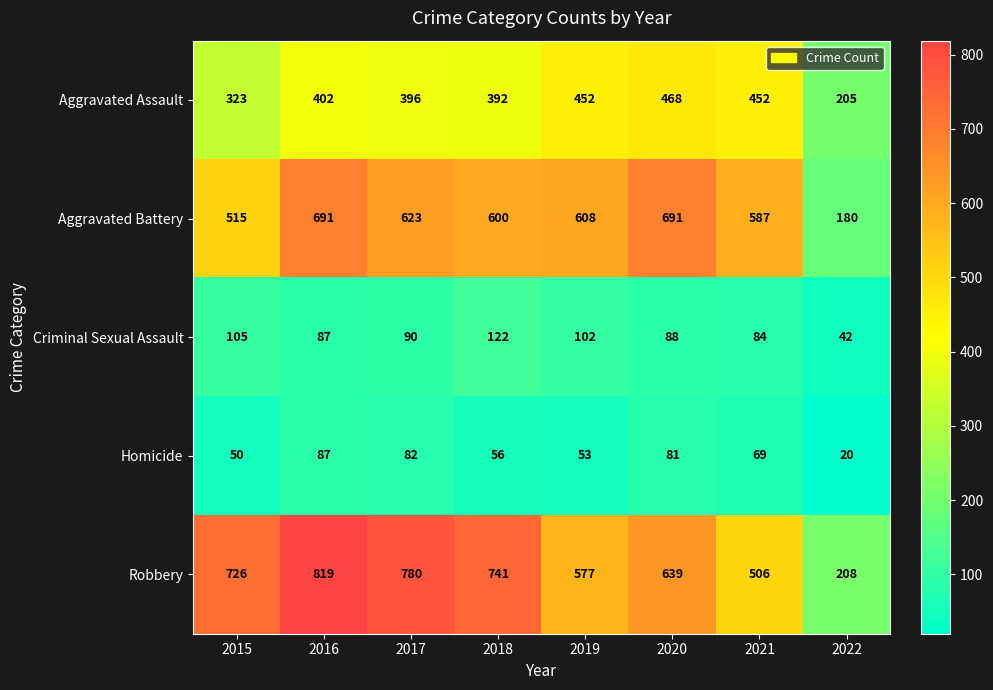

Is it true that Homicide equals 38 at 2018?

False